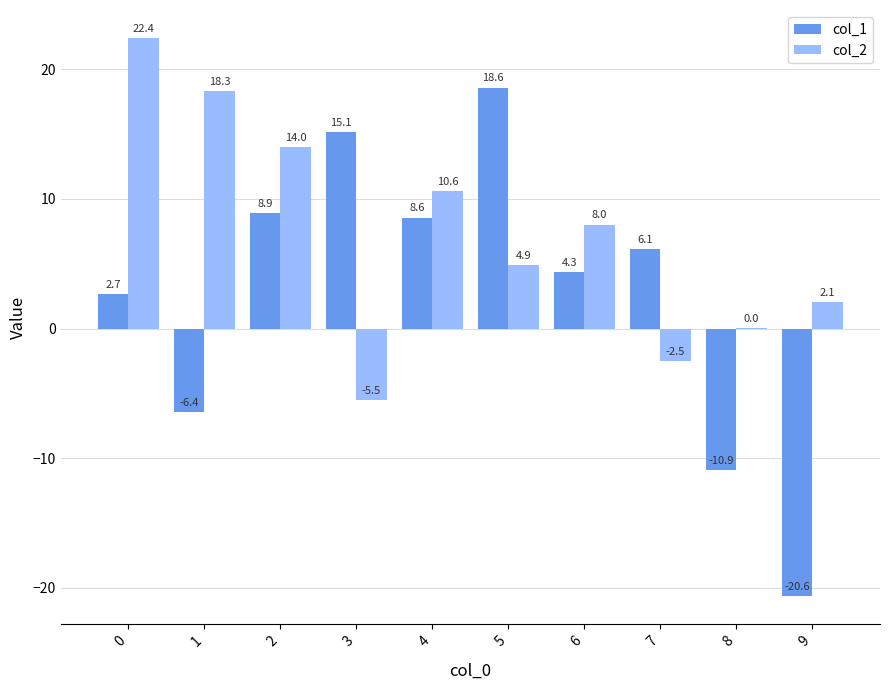

Count the number of categories in the chart.

10